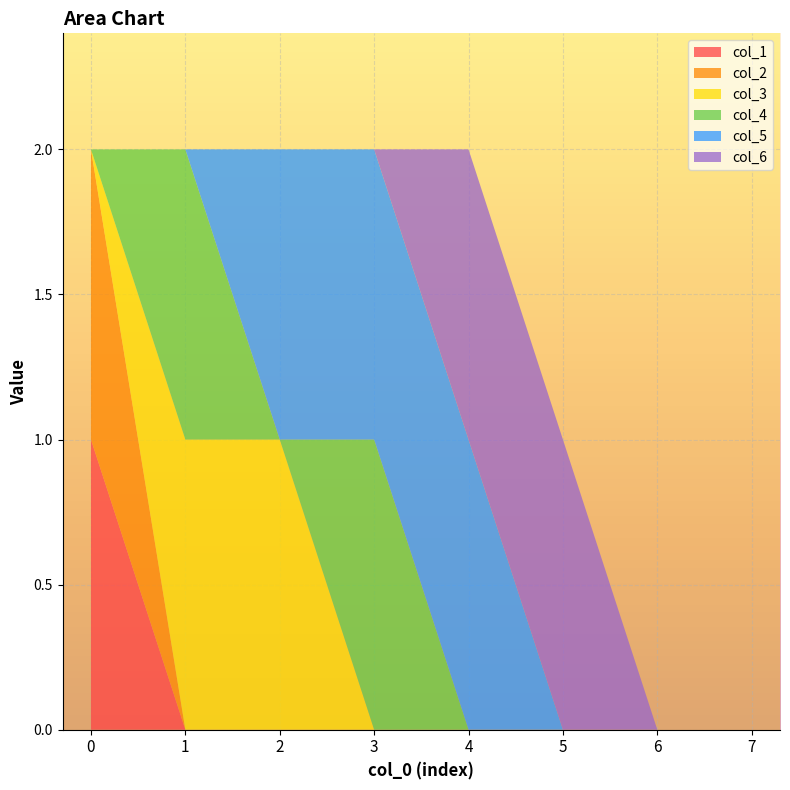

Reading left to right, transcribe all the data shown in this chart.

col_1: 1	0	0	0	0	0	0	0
col_2: 1	0	0	0	0	0	0	0
col_3: 0	1	1	0	0	0	0	0
col_4: 0	1	0	1	0	0	0	0
col_5: 0	0	1	1	1	0	0	0
col_6: 0	0	0	0	1	1	0	0